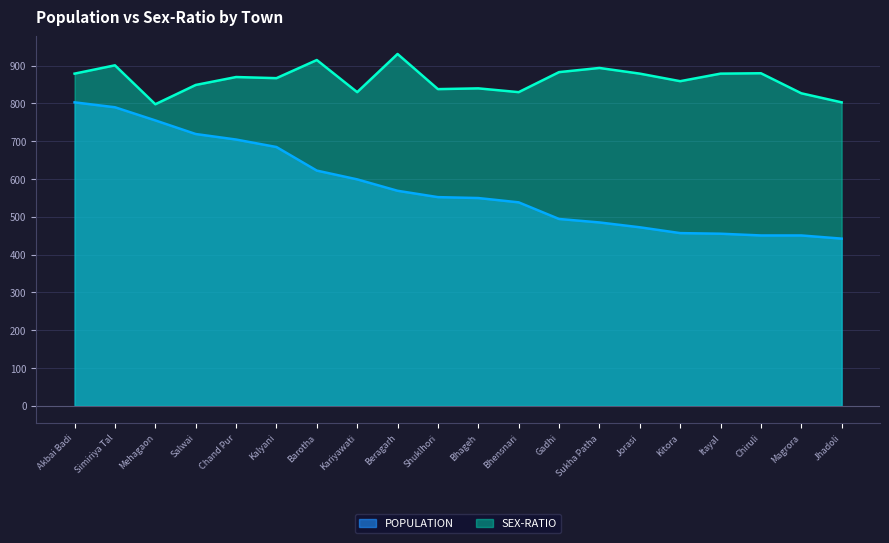

Count the number of categories in the chart.

20